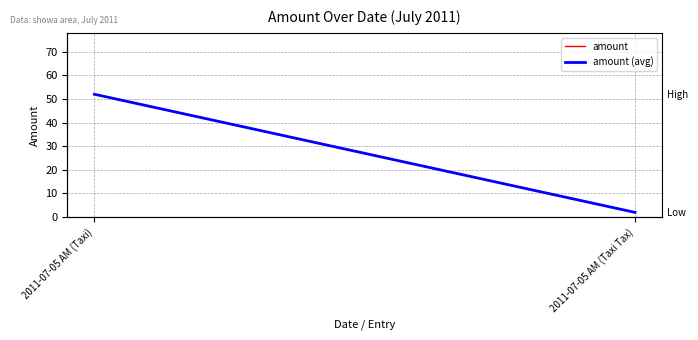

Reading left to right, extract all data points from this chart.

amount: 2011-07-05 AM (Taxi)=52	2011-07-05 AM (Taxi Tax)=2
amount (avg): 2011-07-05 AM (Taxi)=52	2011-07-05 AM (Taxi Tax)=2